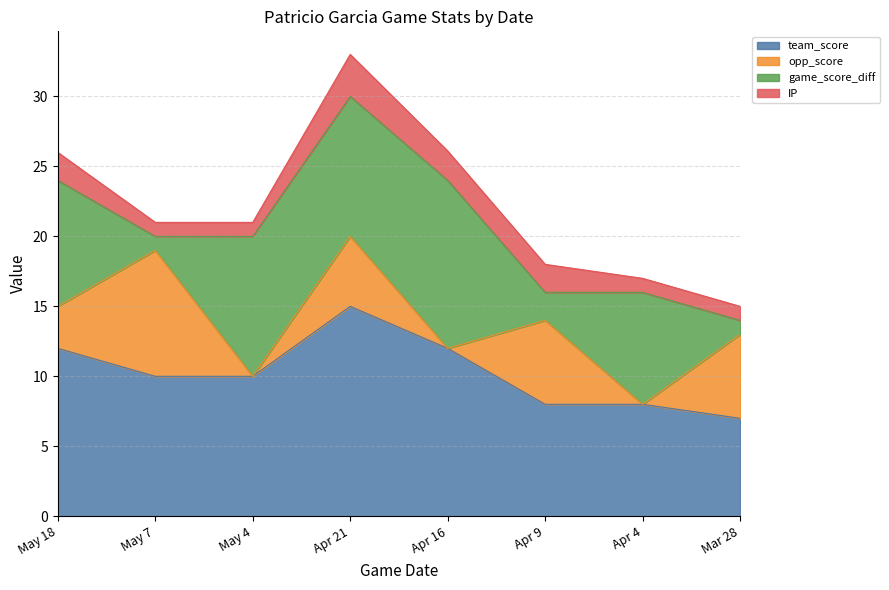

Which series has the widest spread of values?

game_score_diff